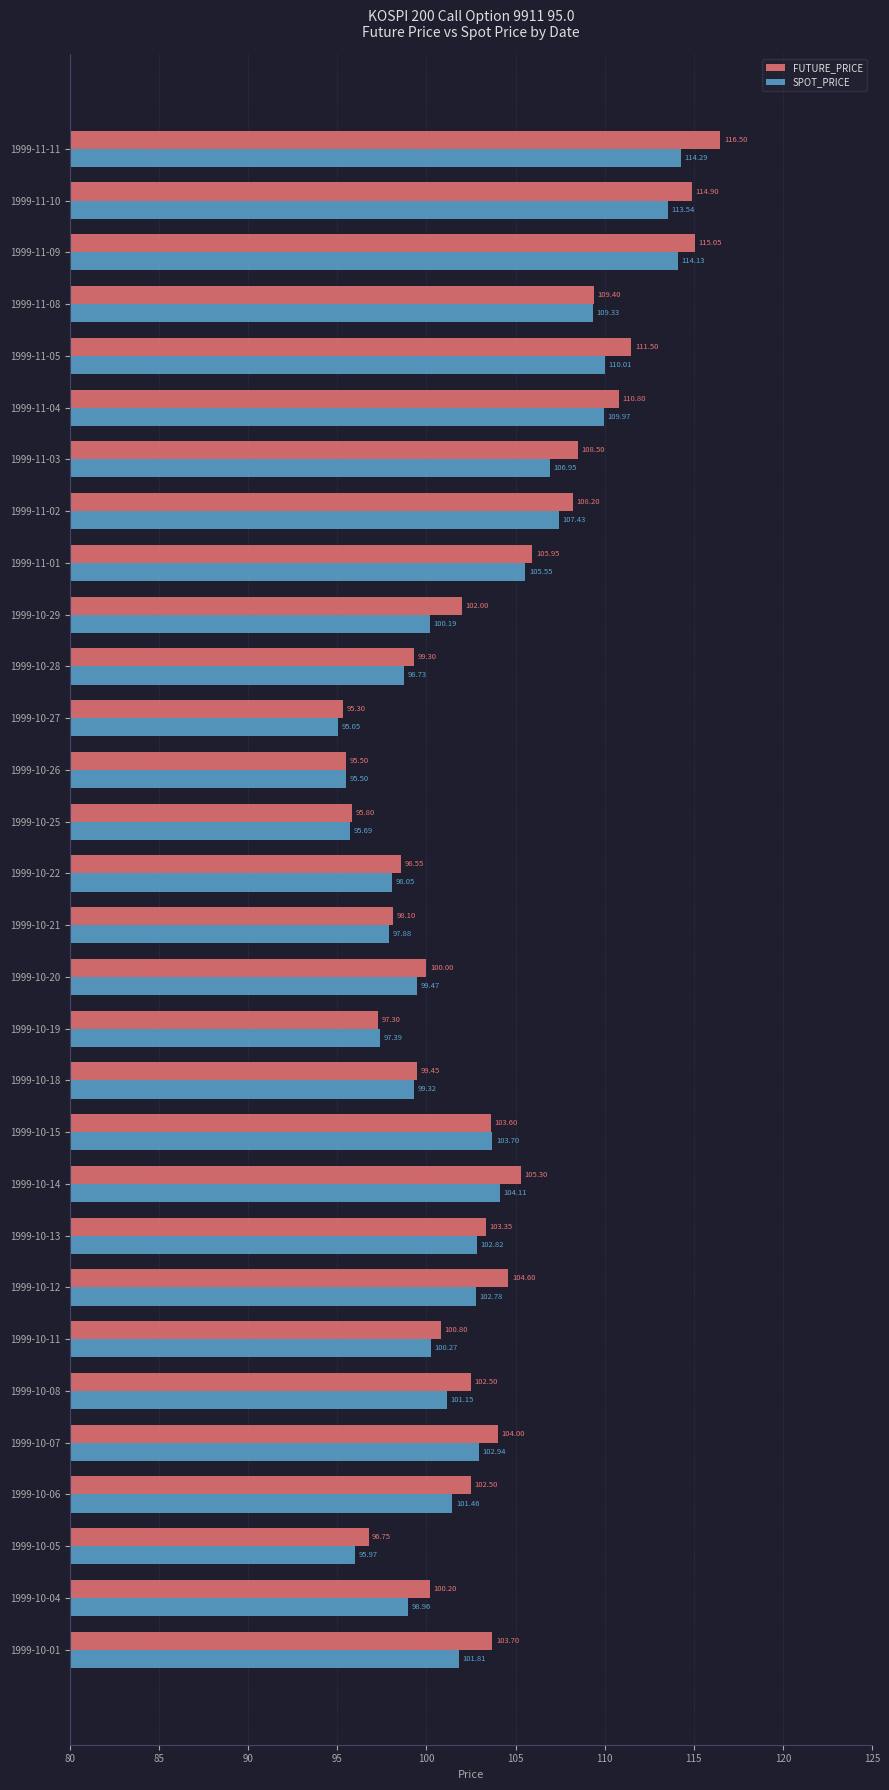

At which label is FUTURE_PRICE closest to 105?

1999-10-14